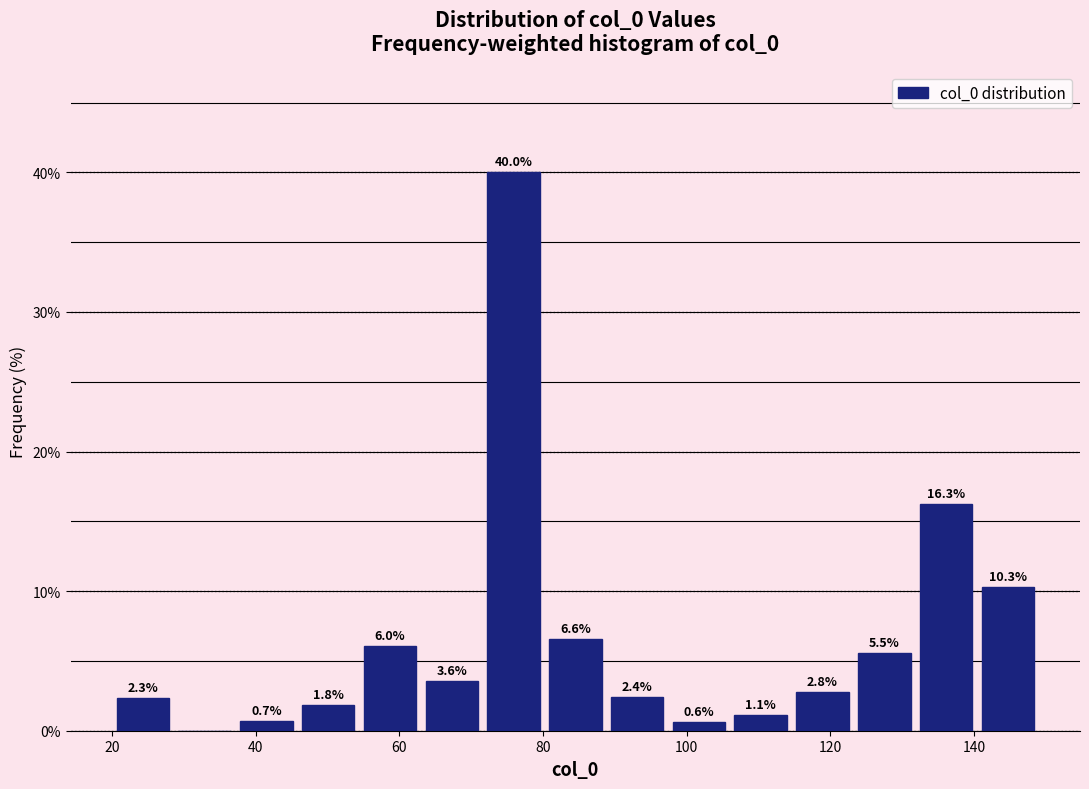

Over which range of the x-axis is the bar tallest?

71.6 to 80.2